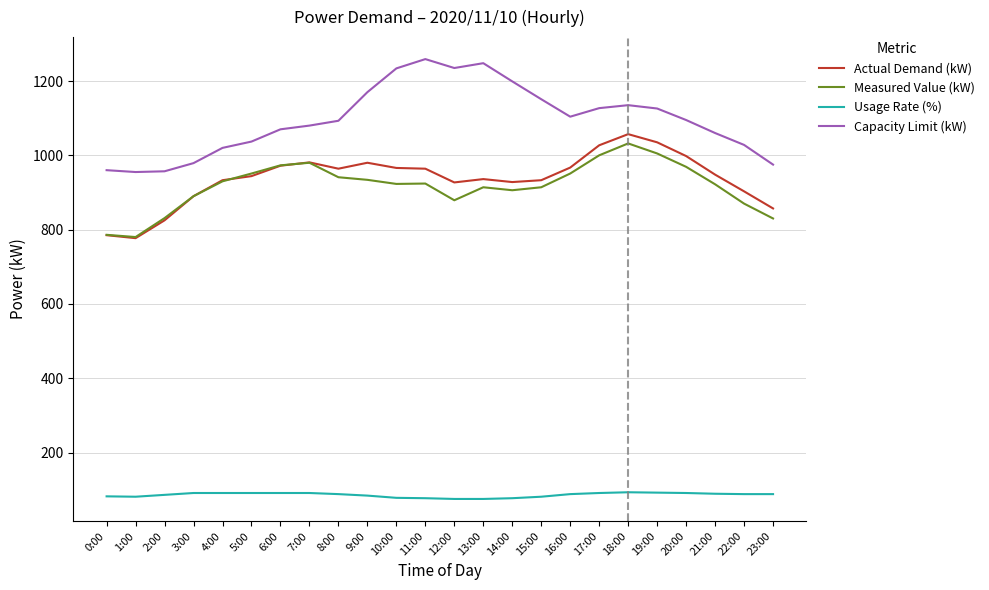

True or false: Usage Rate (%) has a value of 21 at 4:00.

False